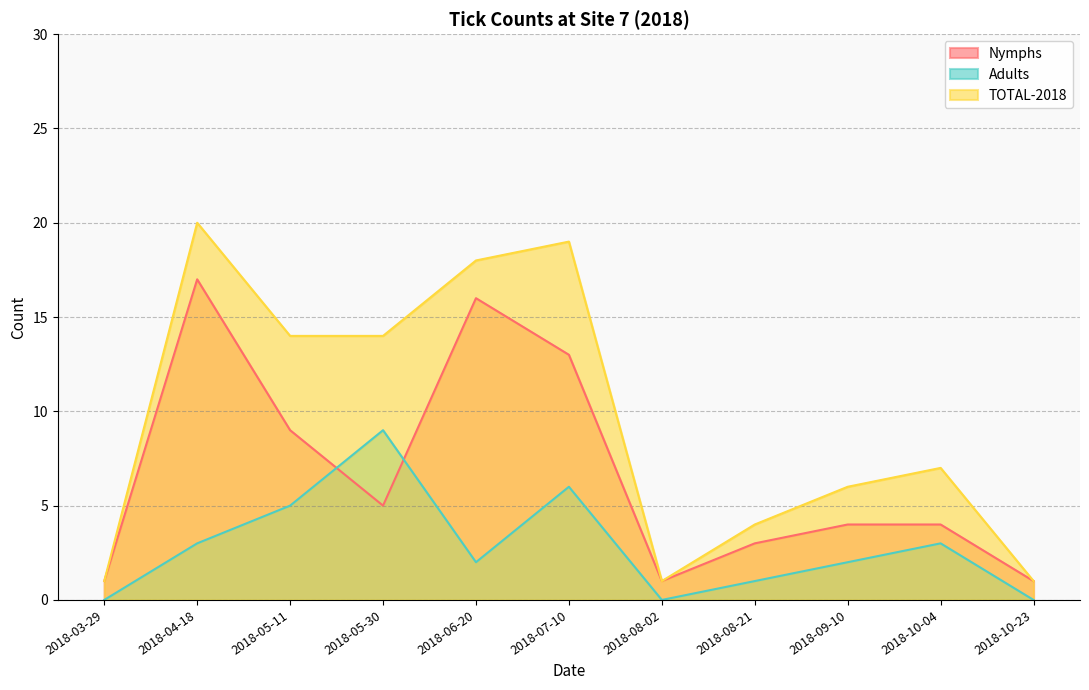

What position from the right is 2018-10-23?

1